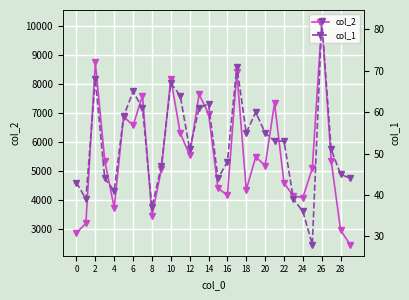

How many interior local peaks does the col_2 series have?

9